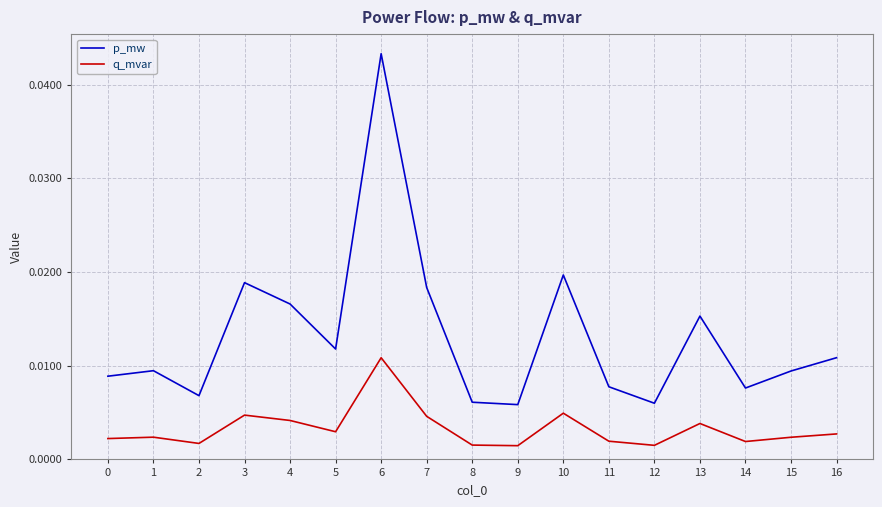

Which series has the widest spread of values?

p_mw